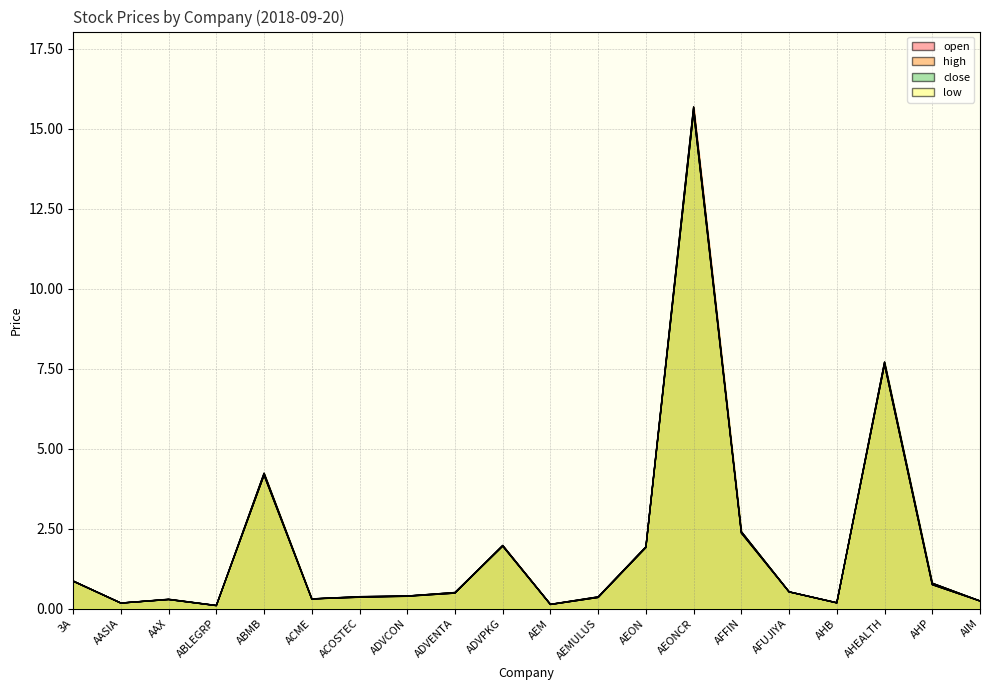

What is the maximum value for high?

15.7